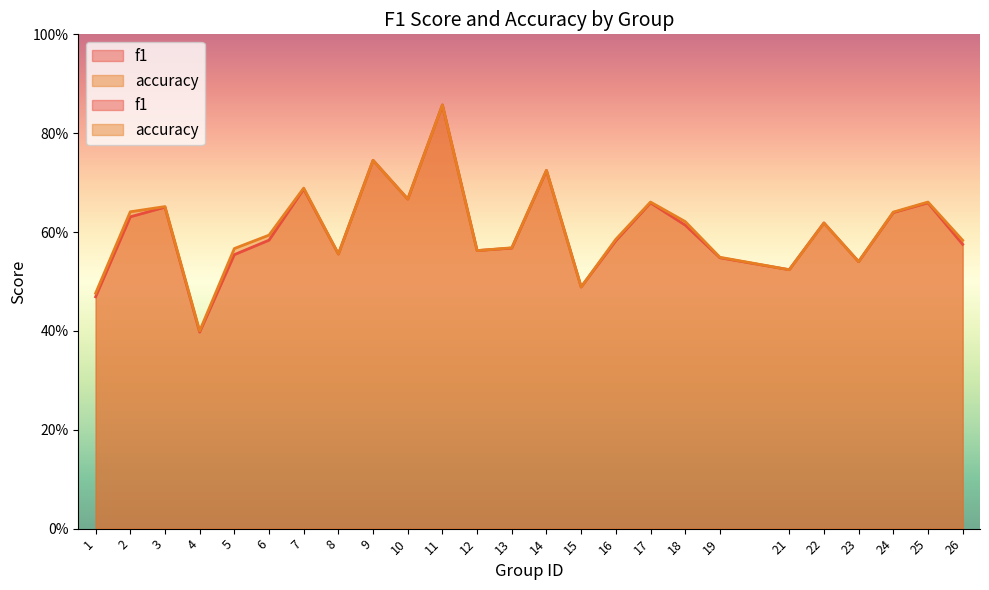

How many series are shown in this chart?

2